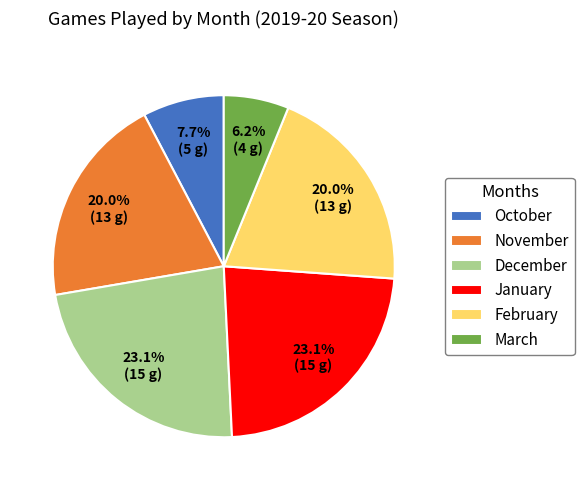

To the nearest percent, what is the combined percentage of November and January?

43%